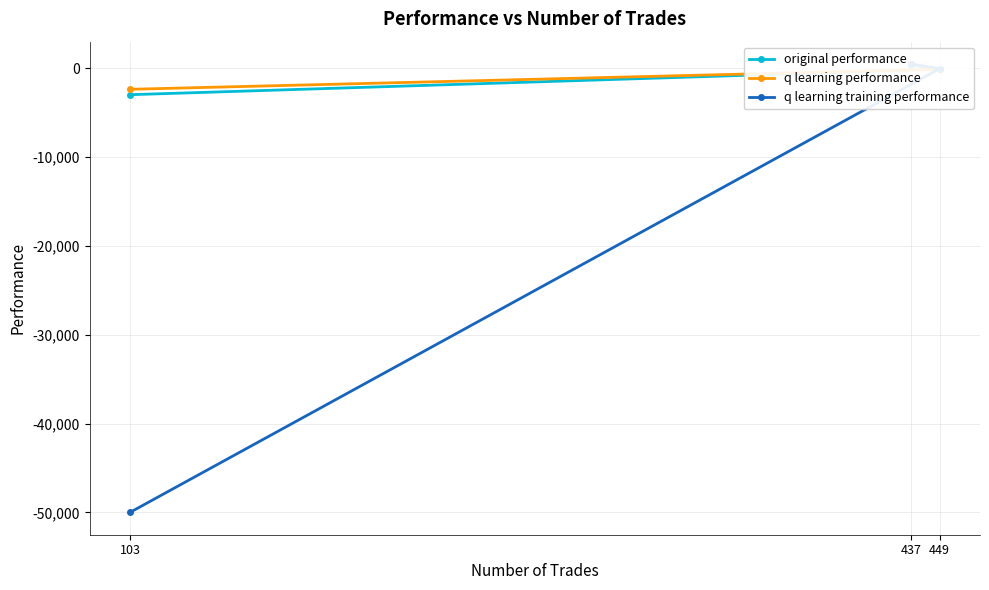

Reading left to right, list all the values displayed in this chart.

original performance: 347.2	-98.5	-2972.6
q learning performance: 472.6	-104.7	-2363.4
q learning training performance: 476.0	-46.6	-50000.0